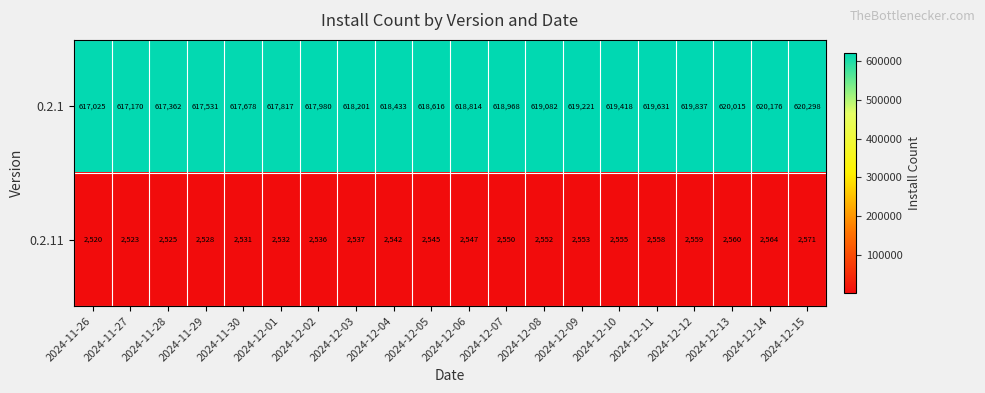

What is the difference between the maximum and second lowest values in the 0.2.1 series?

3128